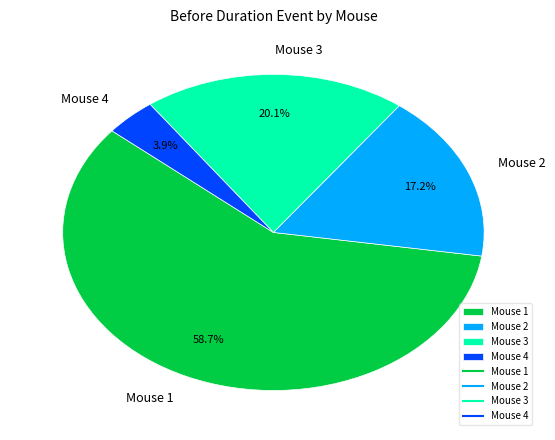

Is it true that Mouse 4 is 14% of the pie?

False